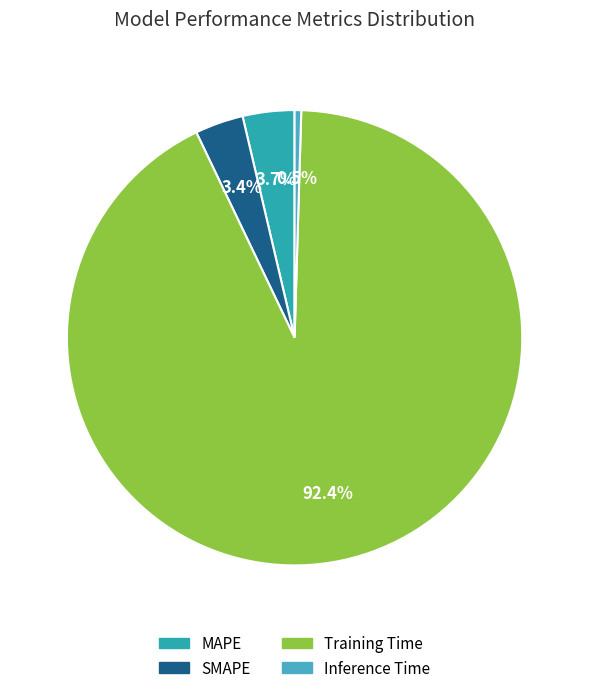

To the nearest percent, what is the combined percentage of Inference Time and SMAPE?

4%